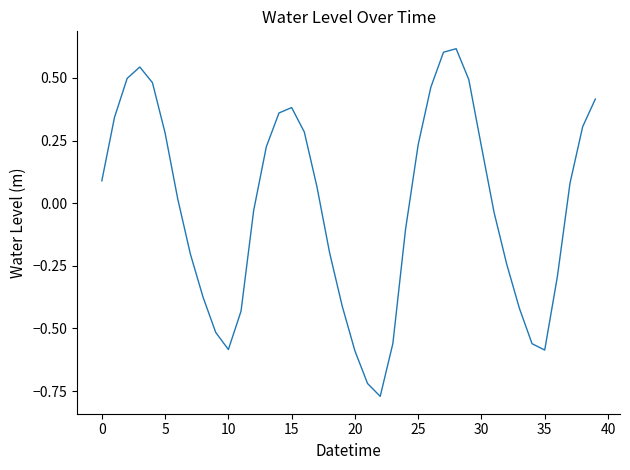

What is the difference between the maximum and minimum values?

1.4